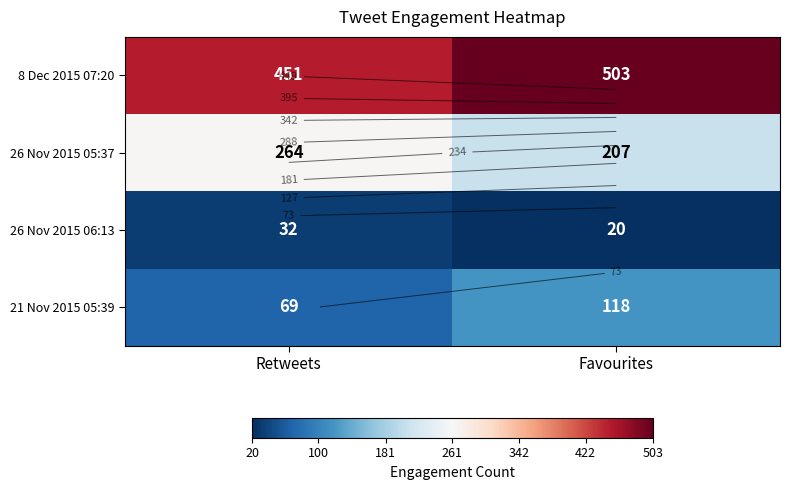

Is the value of 26 Nov 2015 05:37 at Retweets greater than the value of 21 Nov 2015 05:39 at Favourites?

Yes